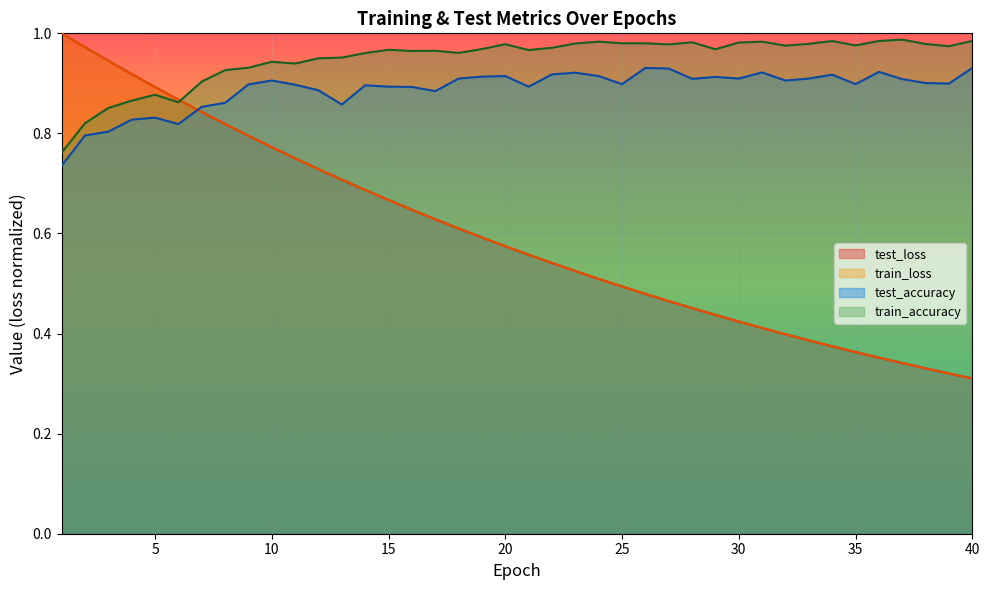

Is the value of train_accuracy at 10 greater than the value of test_accuracy at 5?

Yes